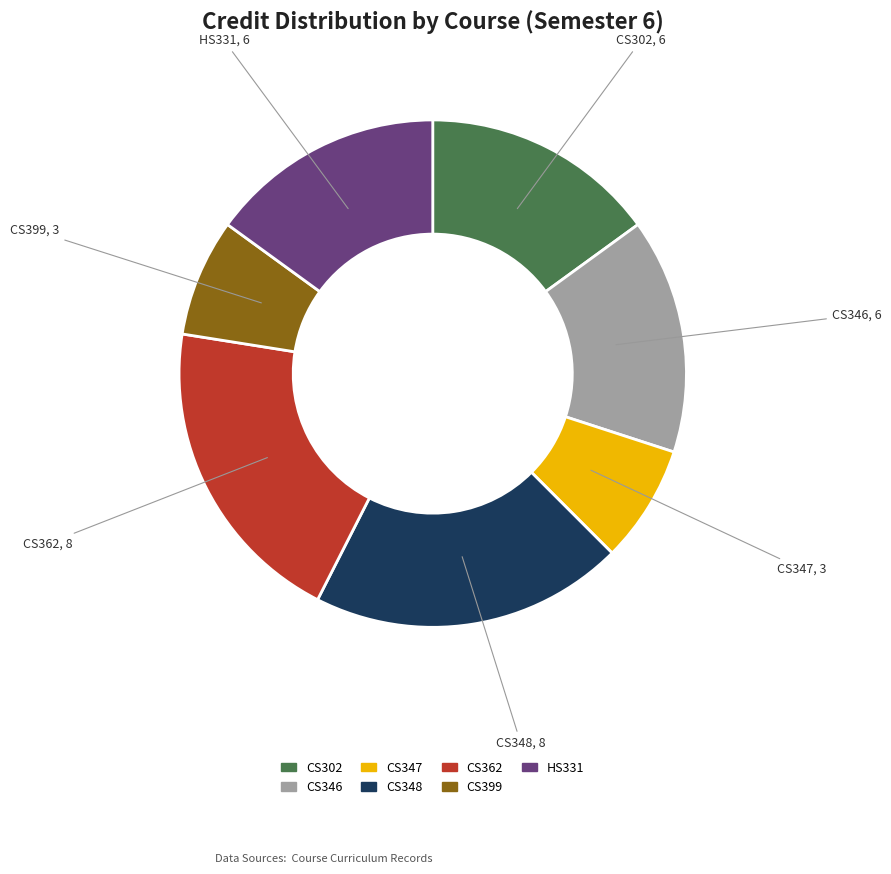

Combined, do CS348 and CS346 account for over 50%?

No